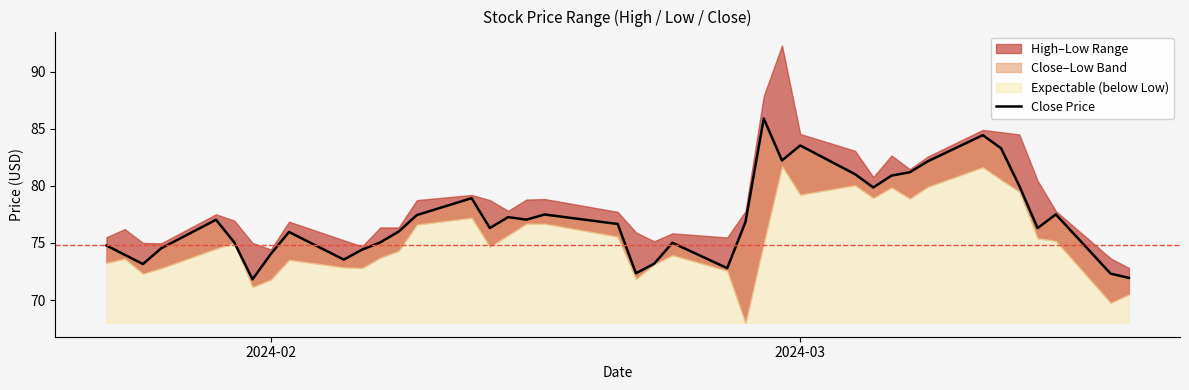

How many categories are shown in the chart?

40